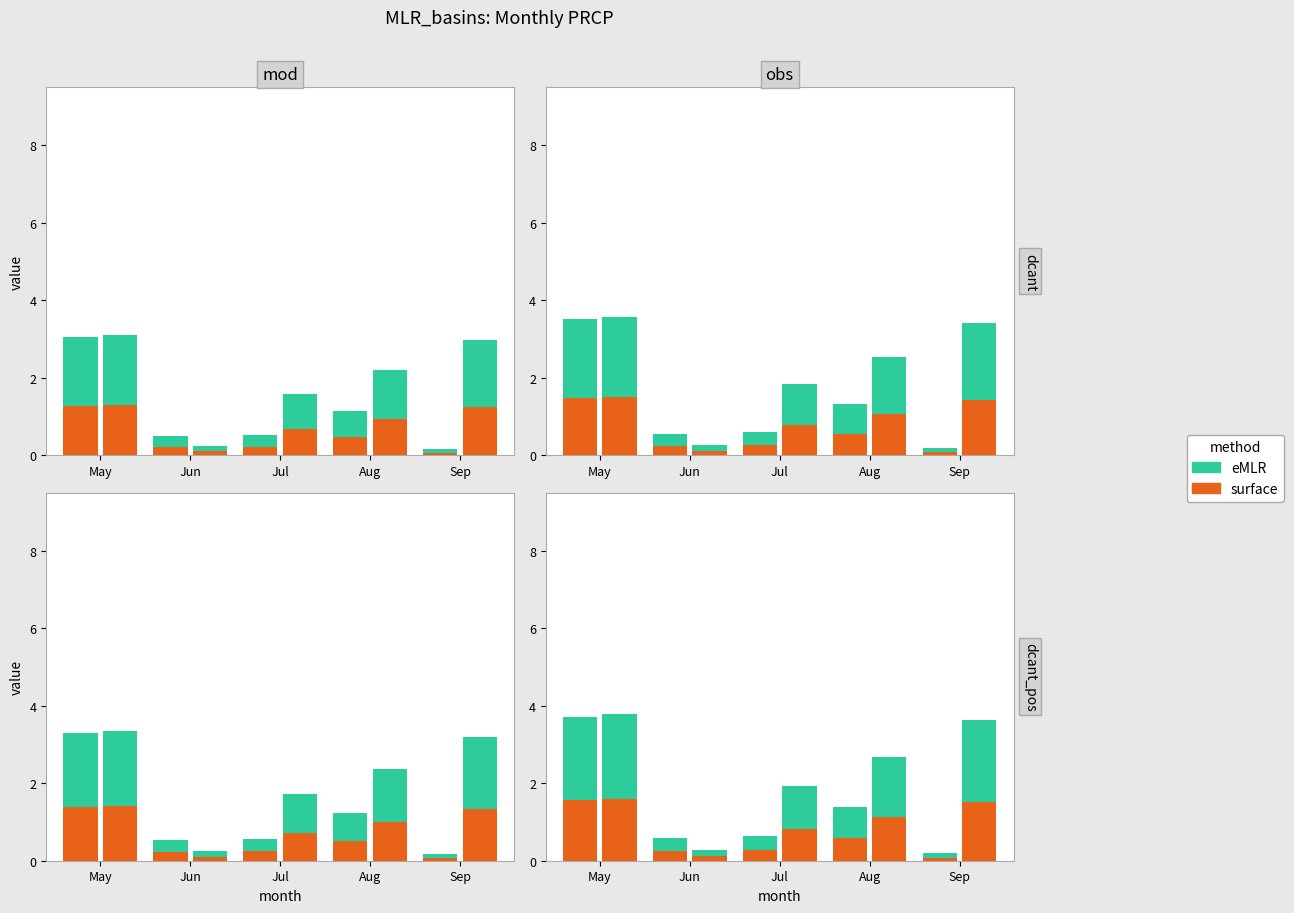

The surface series shows 0.1 at Jun. True or false?

True